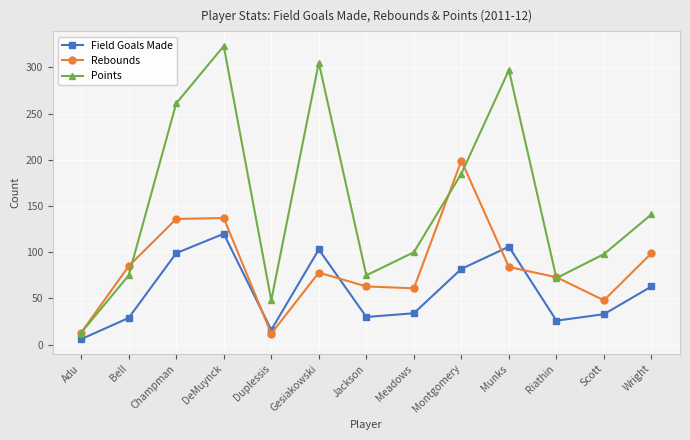

The value of Rebounds at Wright is 170. True or false?

False